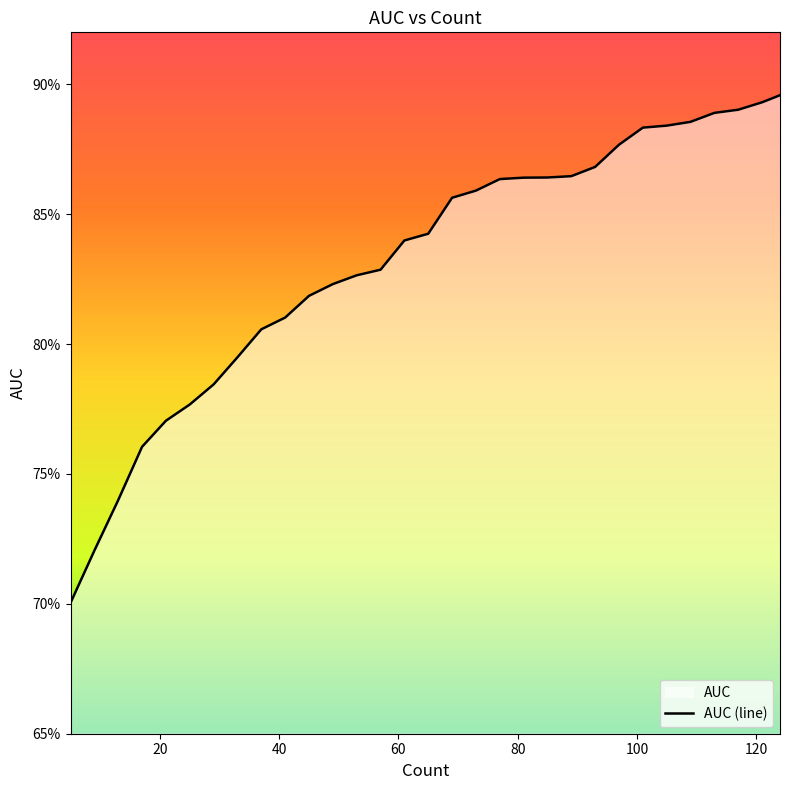

What value does the data have at 73?

0.9